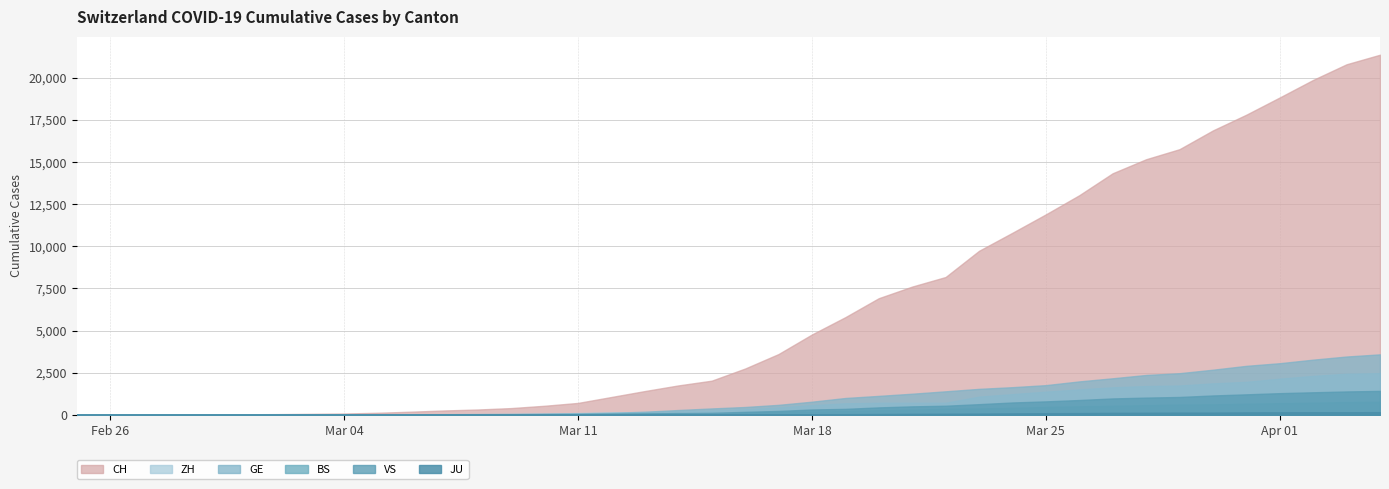

Reading left to right, transcribe all the data shown in this chart.

CH: 0=1	1=2	2=6	3=13	4=20	5=27	6=37	7=54	8=73	9=117	10=182	11=254	12=311	13=395	14=533	15=702	16=1054	17=1406	18=1740	19=2022	20=2743	21=3602	22=4764	23=5791	24=6917	25=7607	26=8174	27=9729	28=10800	29=11892	30=13028	31=14332	32=15164	33=15761	34=16874	35=17808	36=18831	37=19873	38=20801	39=21367
GE: 0=0	1=1	2=1	3=4	4=6	5=8	6=8	7=11	8=11	9=15	10=19	11=30	12=38	13=47	14=73	15=84	16=114	17=178	18=281	19=374	20=460	21=587	22=775	23=994	24=1119	25=1248	26=1391	27=1536	28=1636	29=1757	30=1979	31=2164	32=2360	33=2466	34=2673	35=2902	36=3059	37=3270	38=3456	39=3584
ZH: 0=0	1=0	2=2	3=2	4=6	5=7	6=11	7=14	8=16	9=24	10=30	11=35	12=41	13=50	14=63	15=102	16=141	17=164	18=219	19=251	20=327	21=430	22=569	23=680	24=712	25=712	26=712	27=1076	28=1224	29=1371	30=1503	31=1630	32=1704	33=1736	34=1862	35=1953	36=2142	37=2306	38=2434	39=2467
VS: 0=0	1=0	2=0	3=1	4=1	5=2	6=3	7=3	8=4	9=5	10=6	11=7	12=12	13=17	14=22	15=30	16=53	17=76	18=98	19=115	20=172	21=225	22=312	23=349	24=436	25=498	26=535	27=628	28=728	29=793	30=874	31=968	32=1017	33=1055	34=1144	35=1211	36=1281	37=1333	38=1382	39=1415
BS: 0=0	1=0	2=1	3=1	4=1	5=1	6=1	7=3	8=3	9=8	10=15	11=21	12=24	13=28	14=33	15=49	16=73	17=92	18=100	19=0	20=143	21=164	22=181	23=220	24=270	25=297	26=356	27=374	28=410	29=462	30=501	31=530	32=569	33=605	34=617	35=653	36=687	37=714	38=754	39=767
JU: 0=0	1=0	2=1	3=1	4=1	5=1	6=1	7=2	8=2	9=4	10=4	11=5	12=5	13=7	14=7	15=7	16=12	17=17	18=18	19=19	20=25	21=29	22=32	23=36	24=44	25=54	26=61	27=69	28=82	29=92	30=100	31=114	32=119	33=127	34=128	35=140	36=145	37=149	38=149	39=154